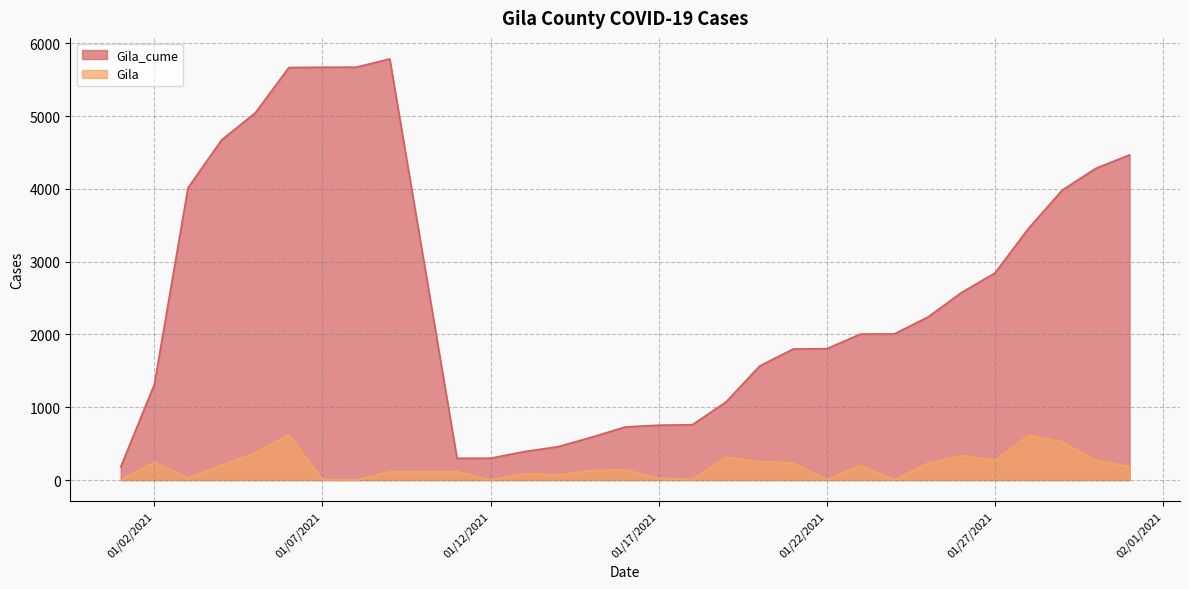

Reading left to right, list all the values displayed in this chart.

Gila_cume: 1/1/2021=182	1/11/2021=299	1/12/2021=300	1/13/2021=391	1/14/2021=458	1/15/2021=588	1/16/2021=729	1/17/2021=754	1/18/2021=760	1/19/2021=1073	1/2/2021=1315	1/20/2021=1567	1/21/2021=1801	1/22/2021=1804	1/23/2021=2006	1/24/2021=2007	1/25/2021=2238	1/26/2021=2575	1/27/2021=2845	1/28/2021=3460	1/29/2021=3984	1/3/2021=4014	1/30/2021=4283	1/31/2021=4467	1/4/2021=4672	1/5/2021=5043	1/6/2021=5667	1/7/2021=5671	1/8/2021=5672	1/9/2021=5785
Gila: 1/1/2021=0	1/11/2021=117	1/12/2021=1	1/13/2021=91	1/14/2021=67	1/15/2021=130	1/16/2021=141	1/17/2021=25	1/18/2021=6	1/19/2021=313	1/2/2021=242	1/20/2021=252	1/21/2021=234	1/22/2021=3	1/23/2021=202	1/24/2021=1	1/25/2021=231	1/26/2021=337	1/27/2021=270	1/28/2021=615	1/29/2021=524	1/3/2021=30	1/30/2021=269	1/31/2021=184	1/4/2021=205	1/5/2021=371	1/6/2021=624	1/7/2021=4	1/8/2021=1	1/9/2021=113